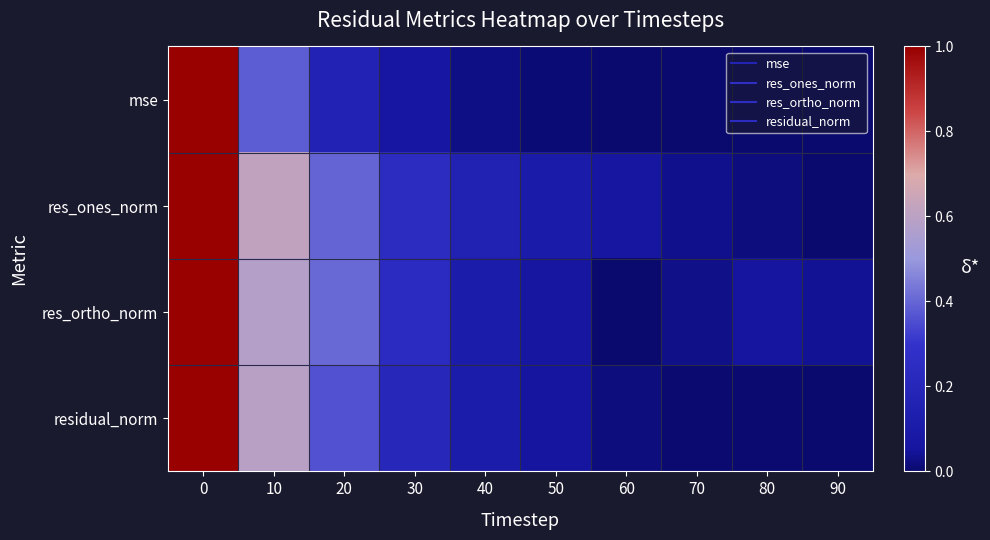

What is the difference between the highest and lowest values at 10?

0.2